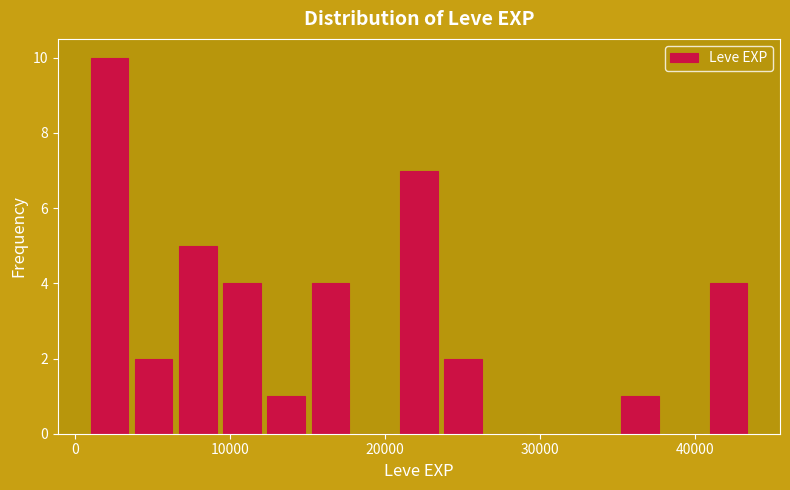

Read against the x-axis, roughly where is the centre of the tallest bar?

2000